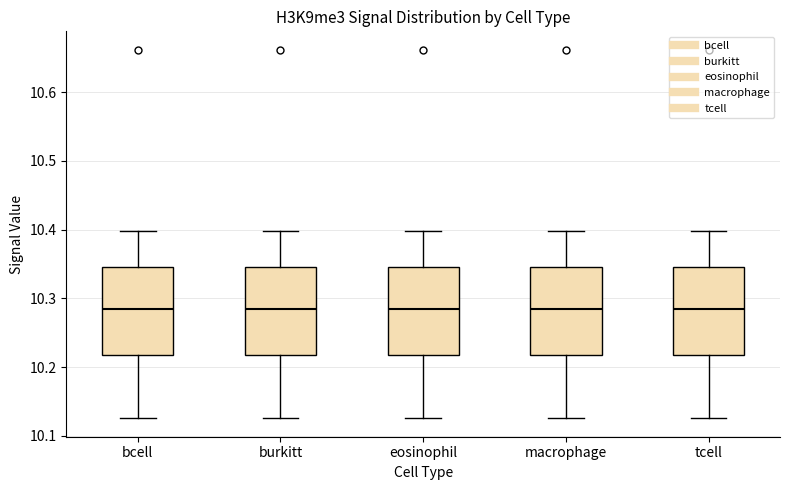

Reading left to right, read every box against the y-axis: the position of its median line, the range the box covers, and the ends of its whiskers. The values are not printed on the chart, so give them approximately, as read against the axis.

bcell: median 10.28, box 10.22 to 10.35, whiskers 10.13 to 10.40
burkitt: median 10.28, box 10.22 to 10.35, whiskers 10.13 to 10.40
eosinophil: median 10.28, box 10.22 to 10.35, whiskers 10.13 to 10.40
macrophage: median 10.28, box 10.22 to 10.35, whiskers 10.13 to 10.40
tcell: median 10.28, box 10.22 to 10.35, whiskers 10.13 to 10.40